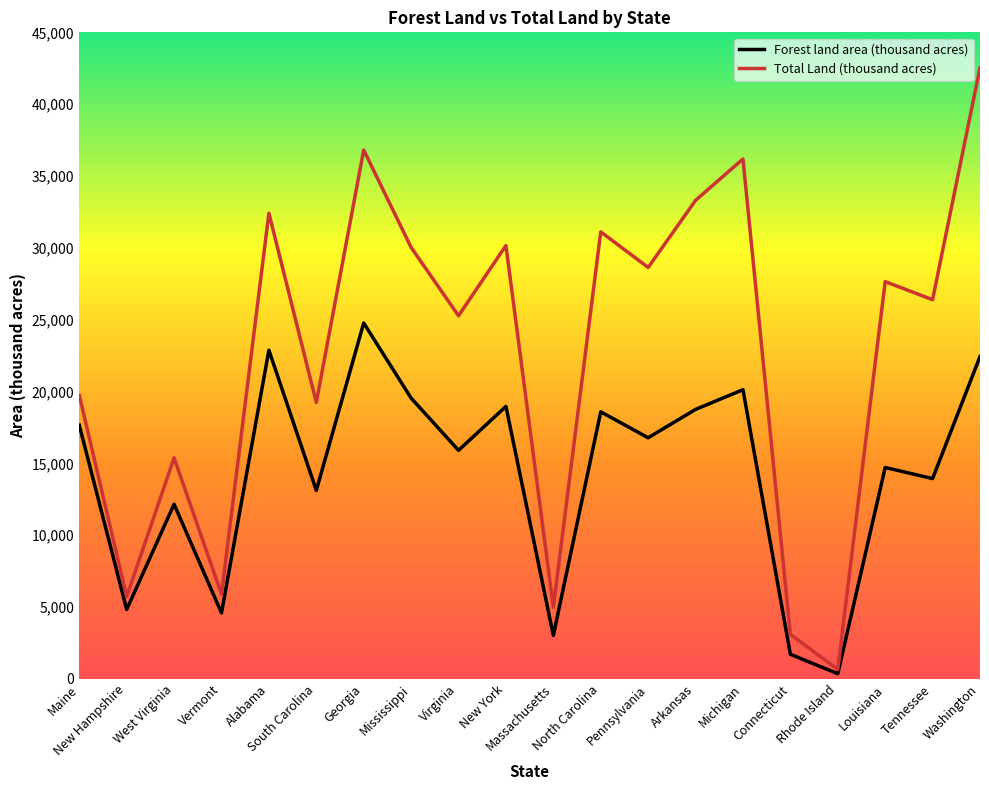

What is the approximate value of Total Land (thousand acres) at Alabama?

32413